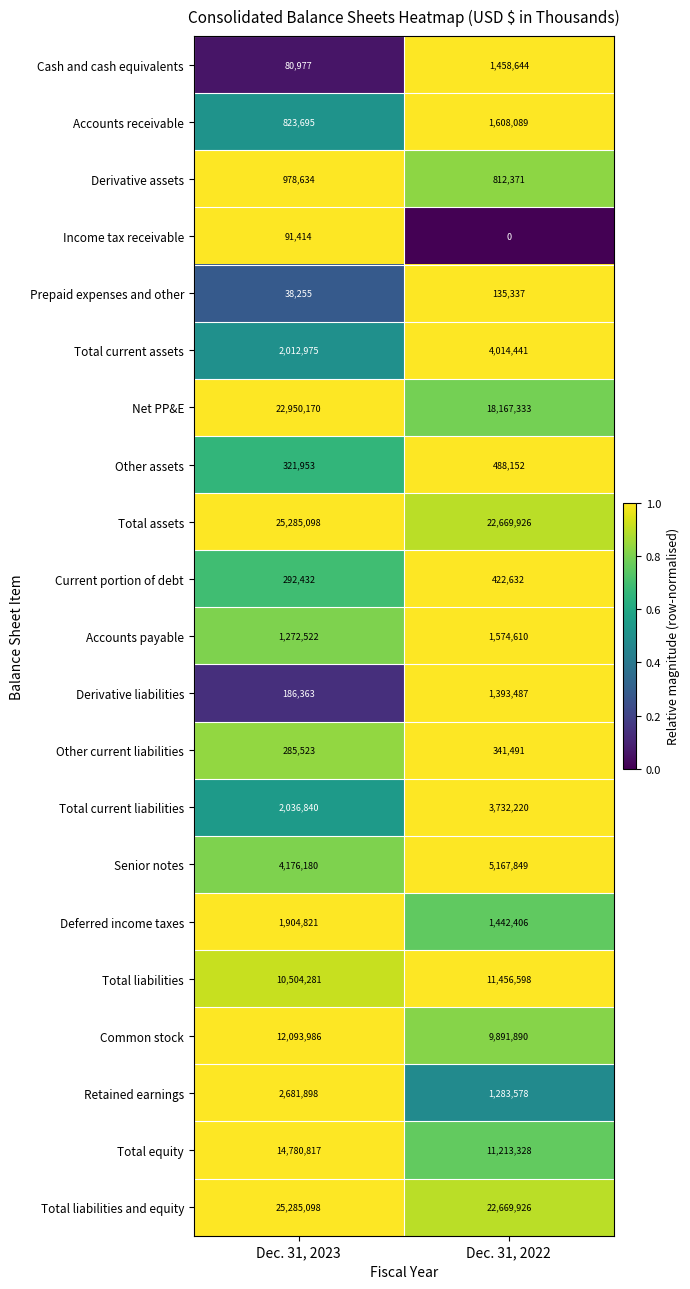

The Senior notes series shows 5167849 at Dec. 31, 2022. True or false?

True